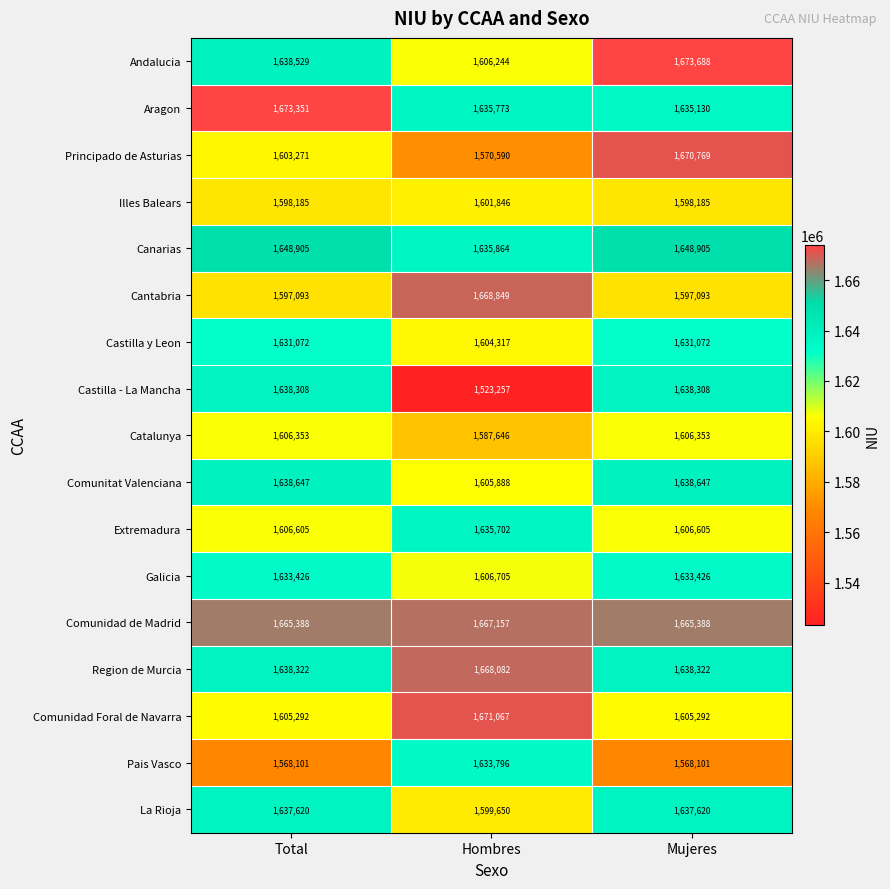

The Region de Murcia series shows 1638322 at Total. True or false?

True